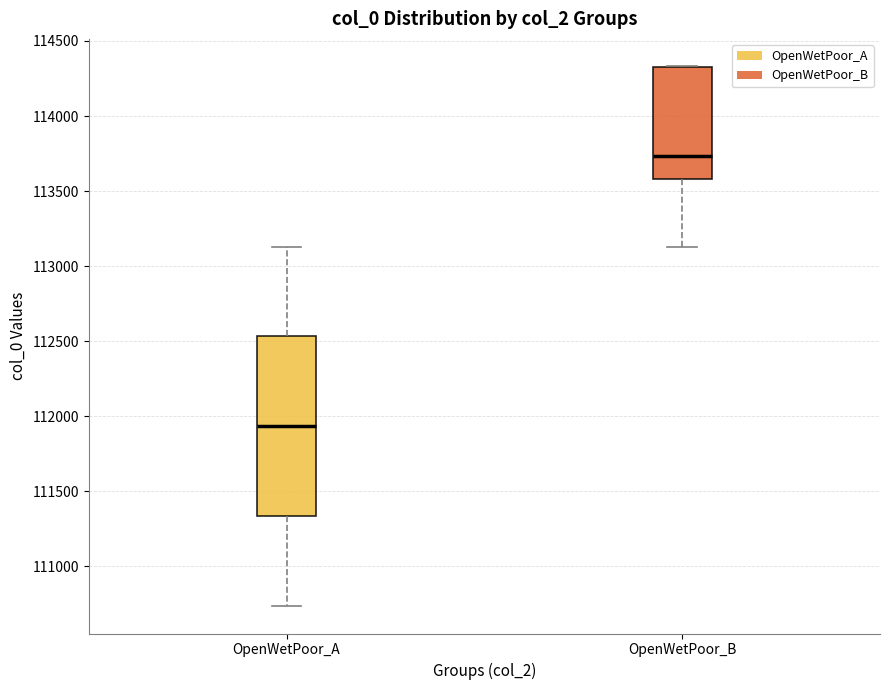

Reading left to right, read every box against the y-axis: the position of its median line, the range the box covers, and the ends of its whiskers. The values are not printed on the chart, so give them approximately, as read against the axis.

OpenWetPoor_A: median 111950, box 111350 to 112550, whiskers 110750 to 113150
OpenWetPoor_B: median 113750, box 113600 to 114350, whiskers 113150 to 114350